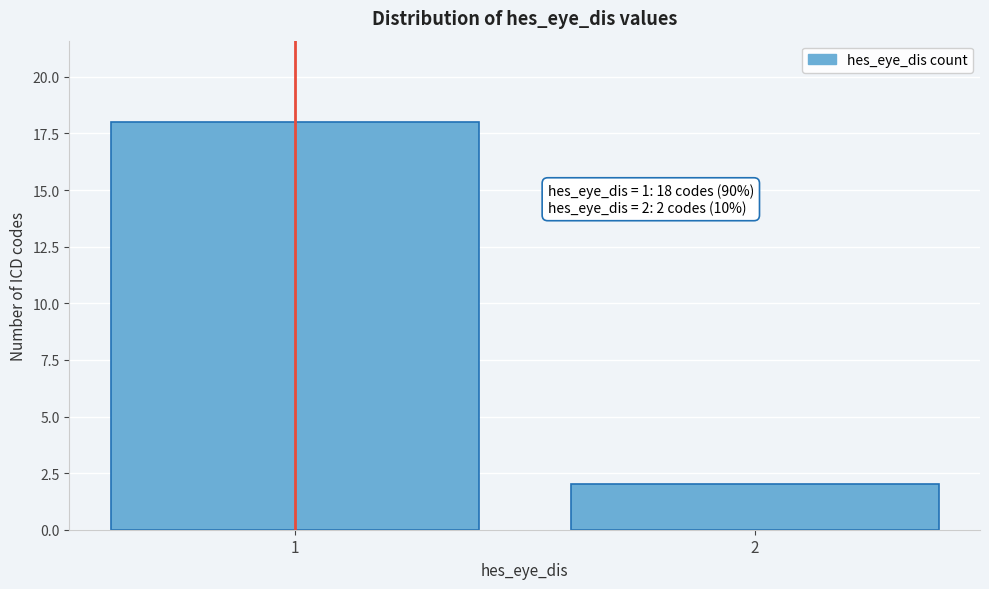

Reading left to right, what are all the values shown in this chart?

1=18	2=2